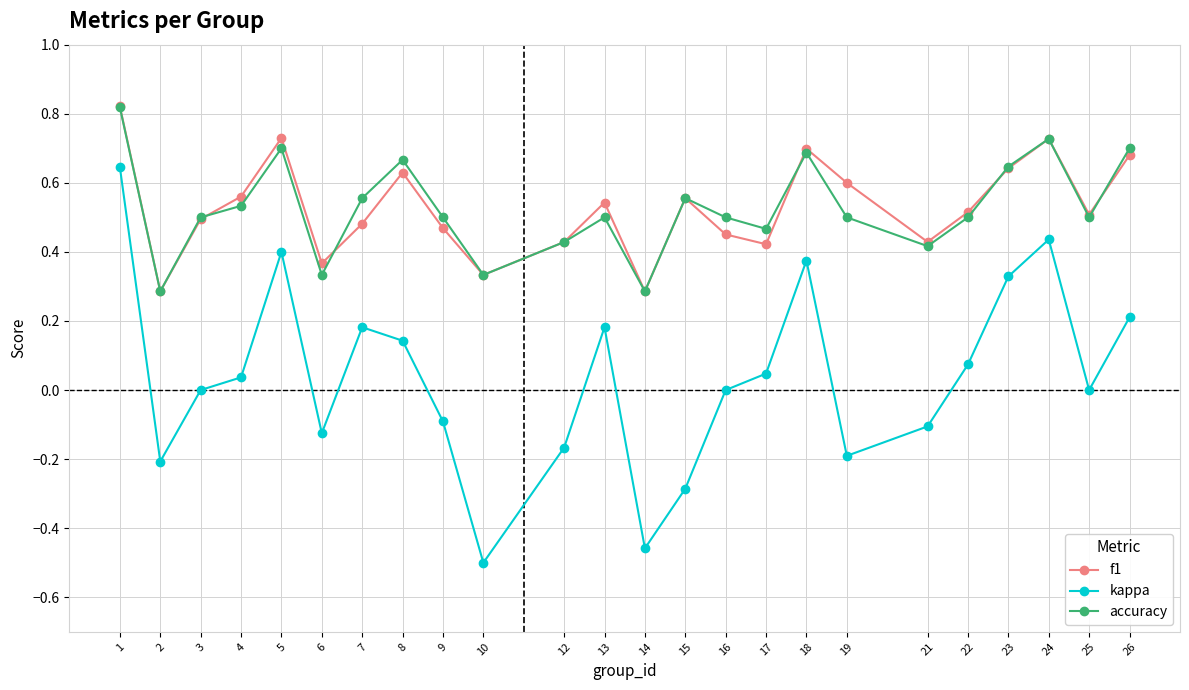

True or false: kappa has a value of 0.0 at 17.

True